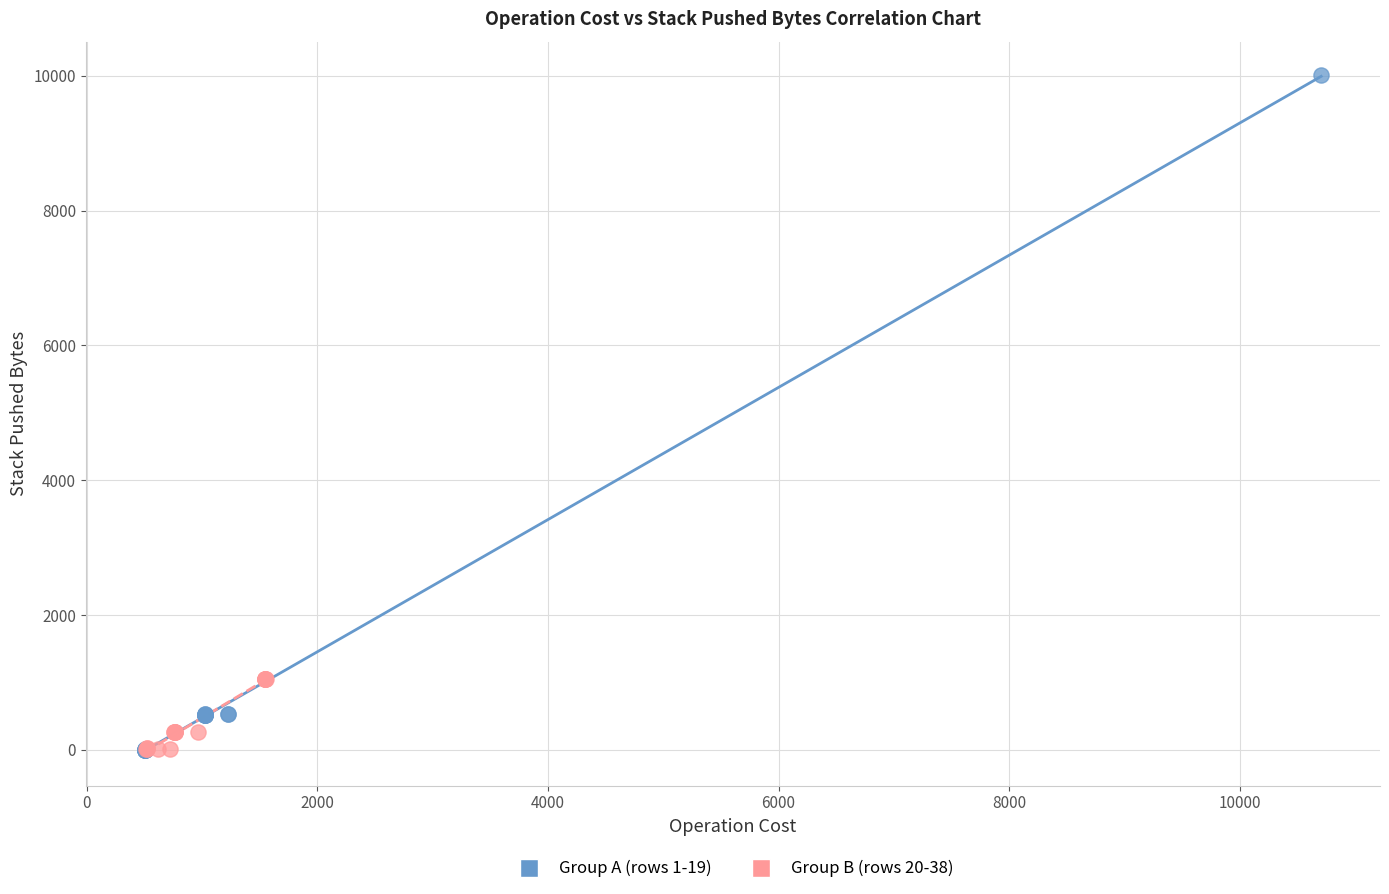

Which series reaches the maximum Y coordinate?

Group A (rows 1-19)